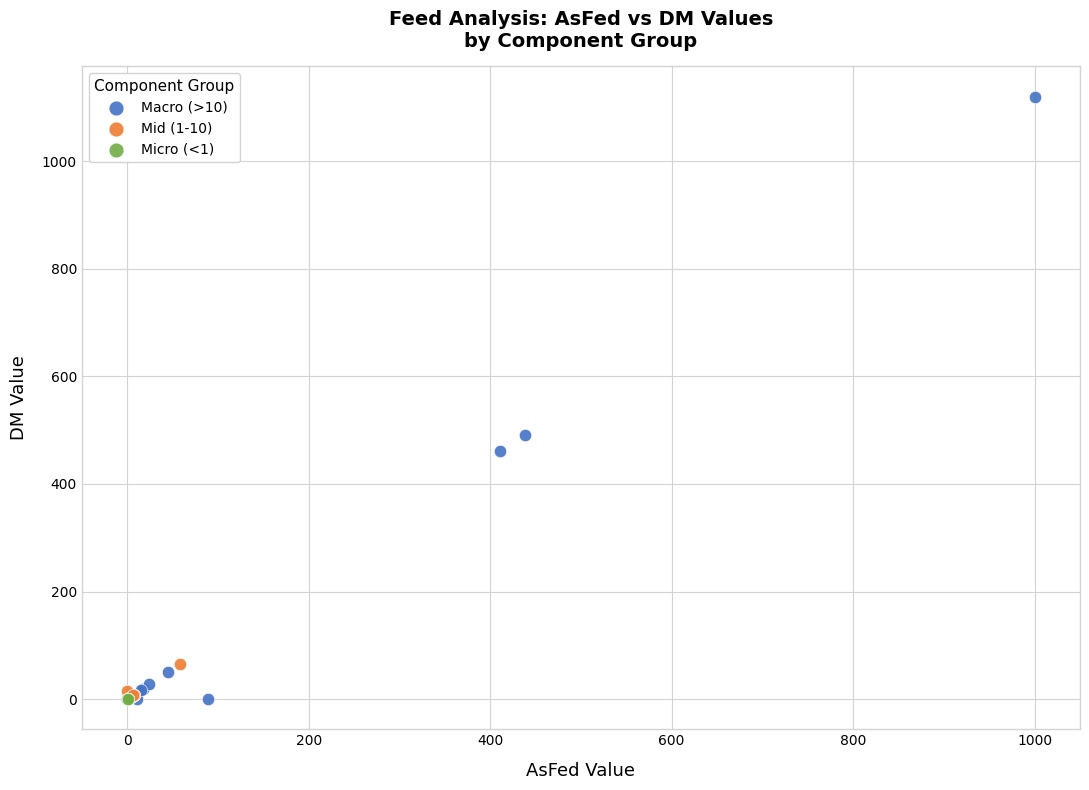

Which series contains the highest Y value?

Macro (>10)